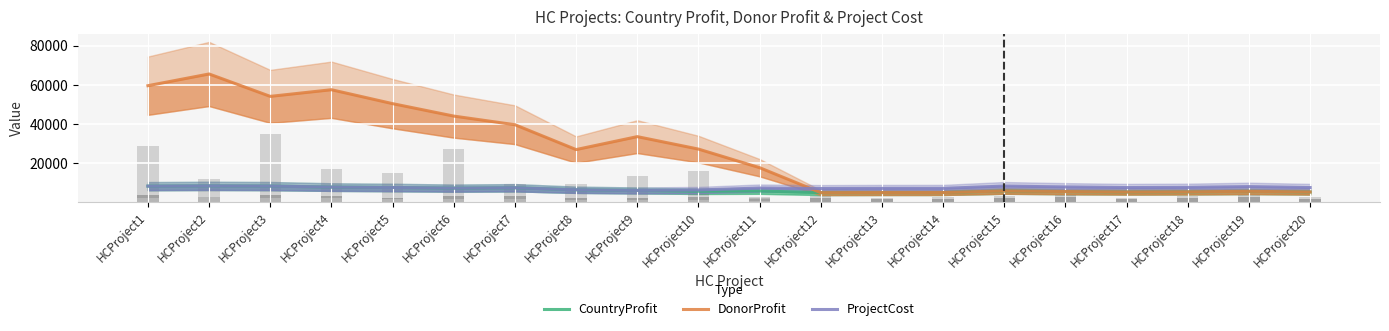

Is it true that CountryProfit equals 4925.0 at HCProject12?

True